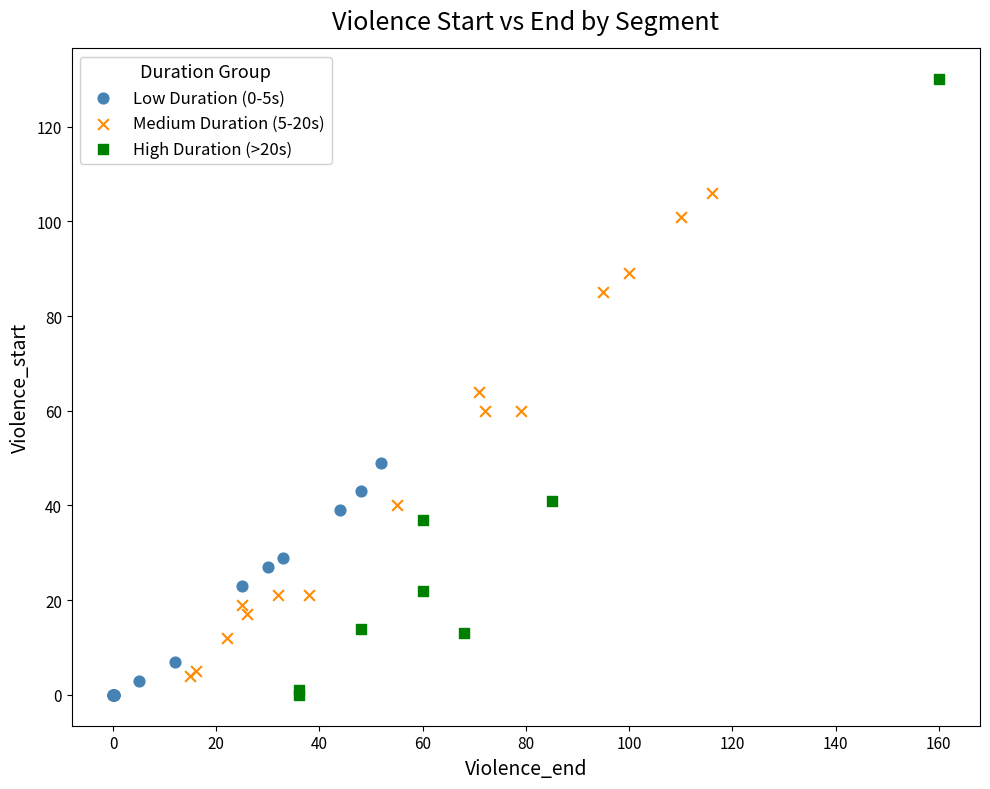

Which series contains the highest Y value?

High Duration (>20s)